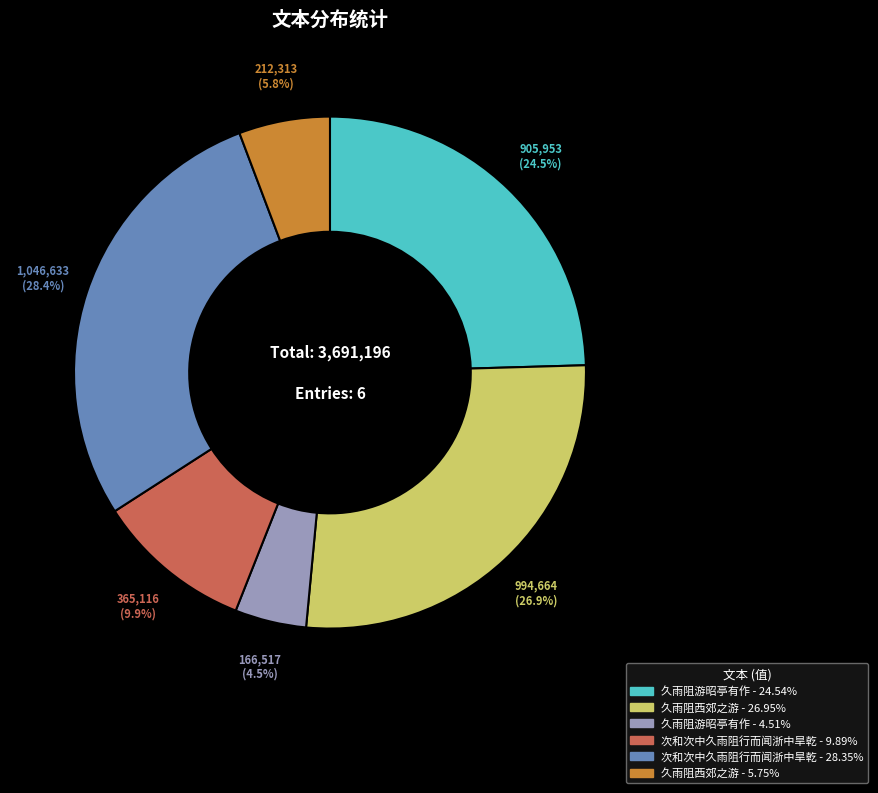

To the nearest percent, what is the average slice percentage?

17%